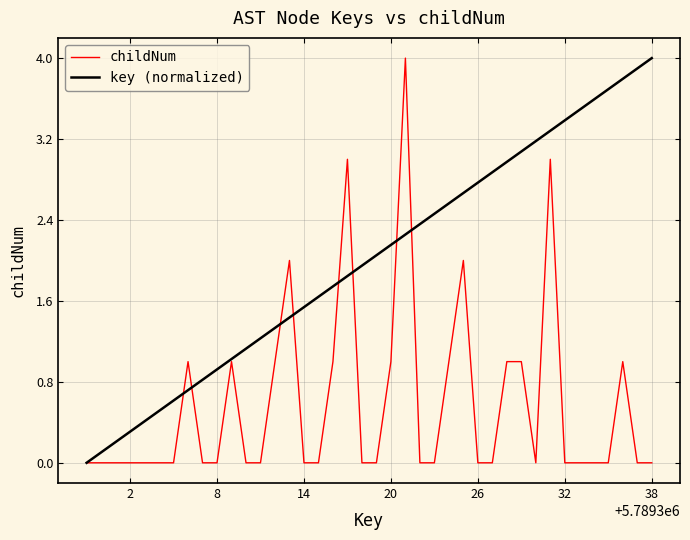

What is the maximum value shown in the chart?

4.0